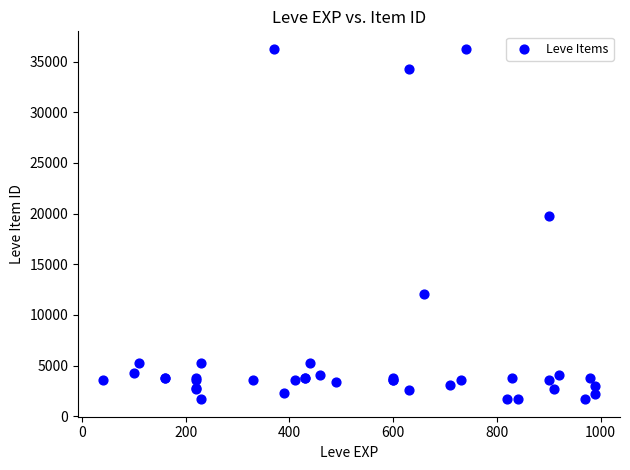

What Y value in the scatter plot is closest to 18967?

19744